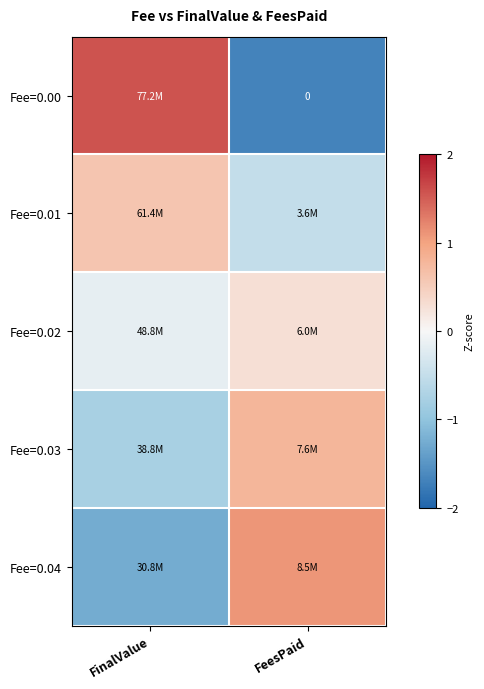

Which label corresponds to the largest value in the chart?

FinalValue